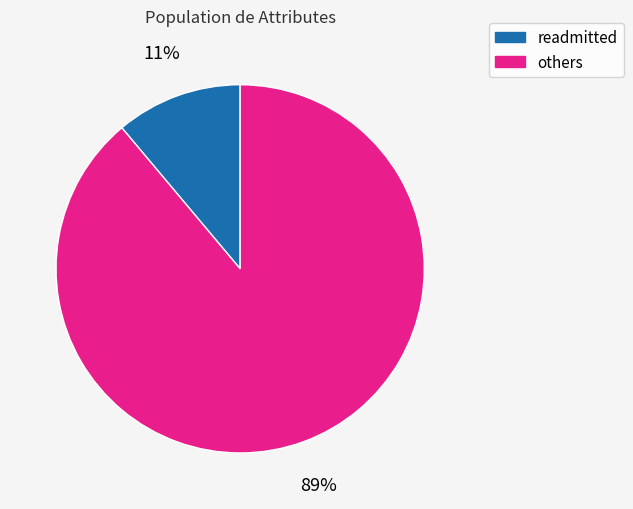

To the nearest percent, what is the average slice percentage?

50%